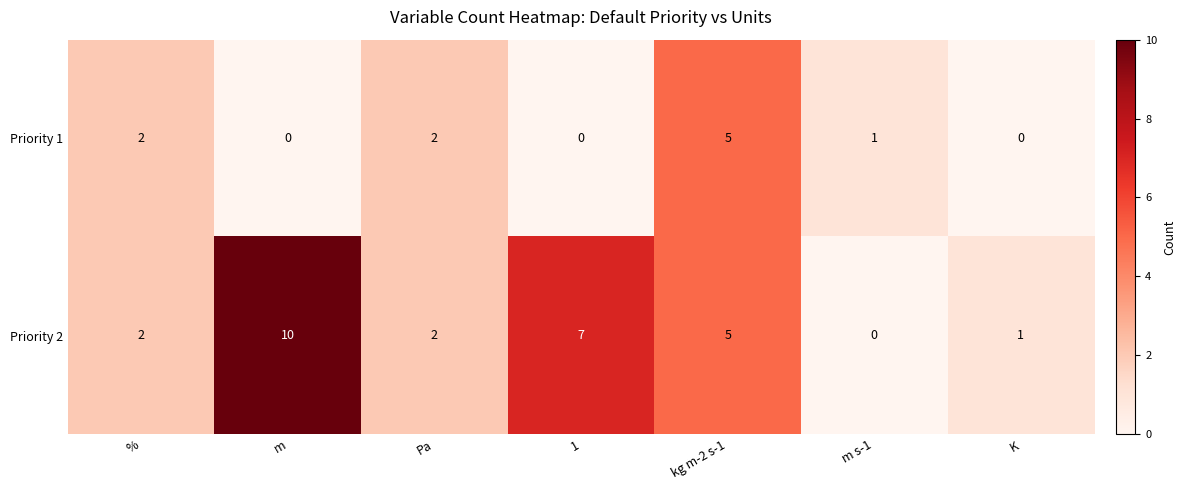

Reading right to left, list all the values displayed in this chart.

Priority 1: 0	1	5	0	2	0	2
Priority 2: 1	0	5	7	2	10	2